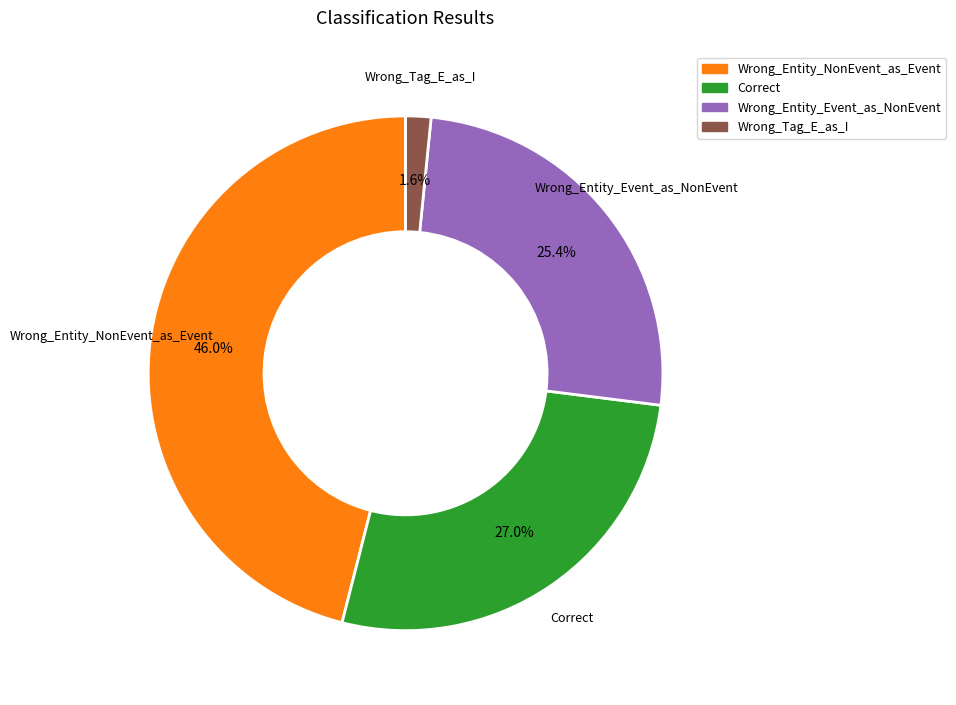

How many segments does this pie chart have?

4